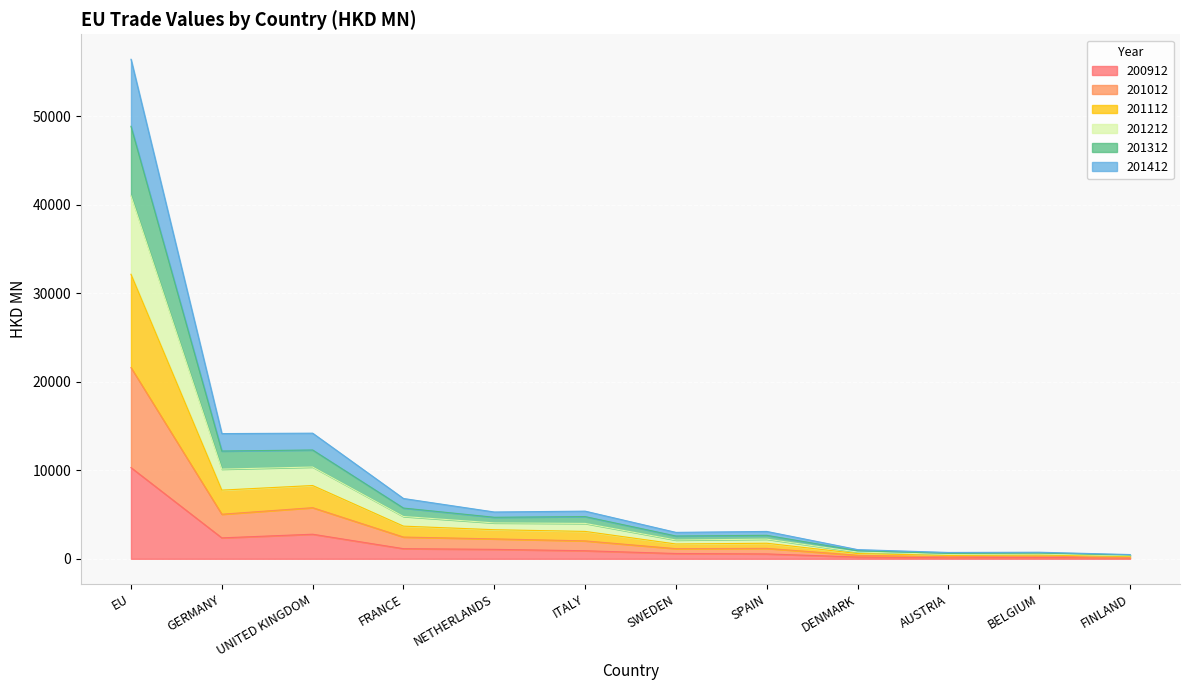

Which category has the highest value in the 200912 series?

EU